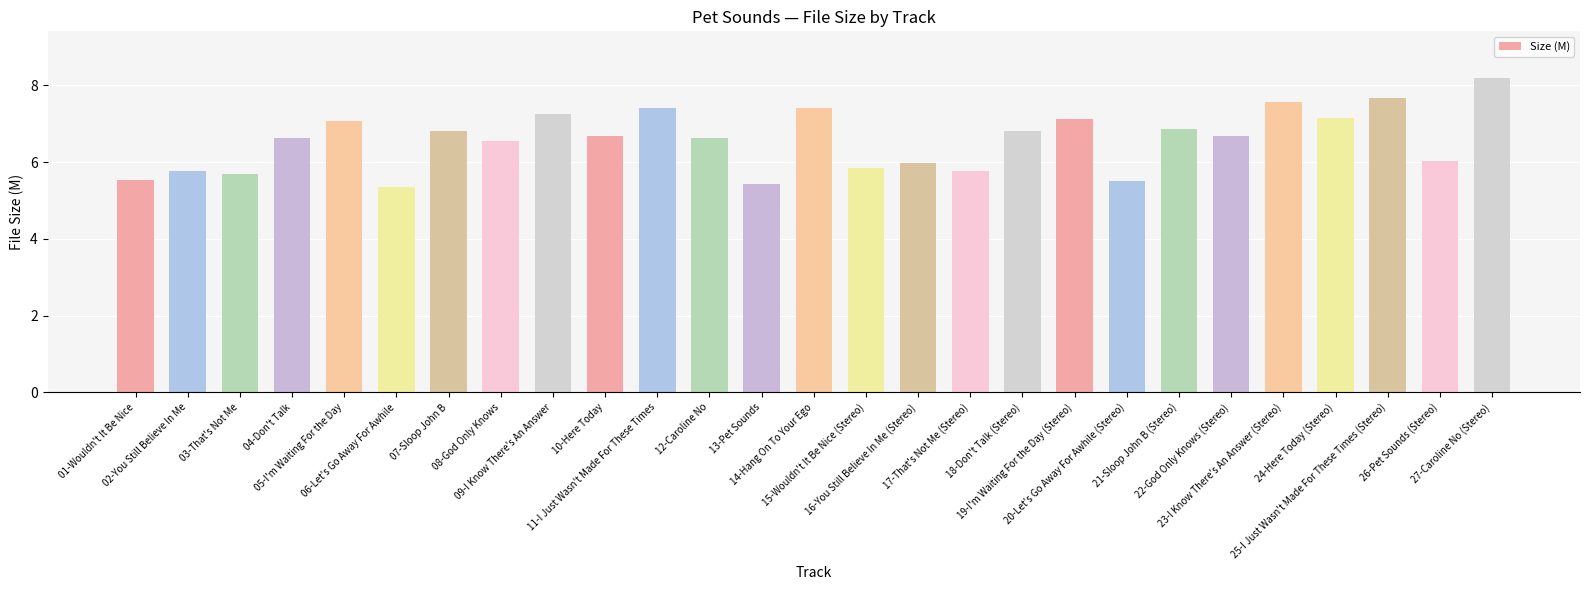

Is it true that the value at 24-Here Today (Stereo) is 7.2?

True